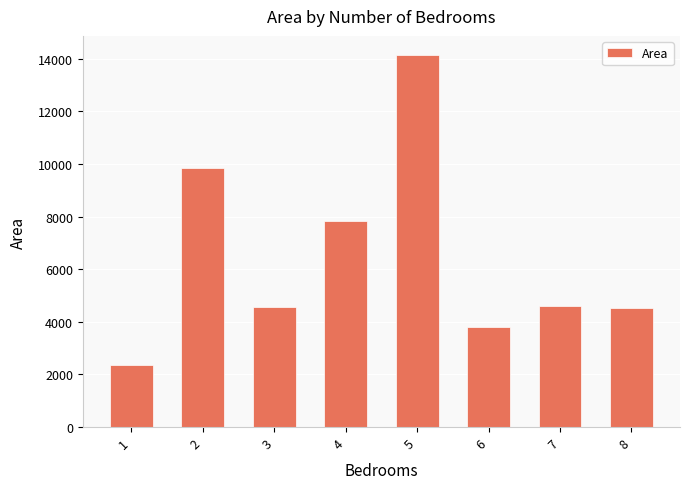

The value at 8 is 6372. True or false?

False